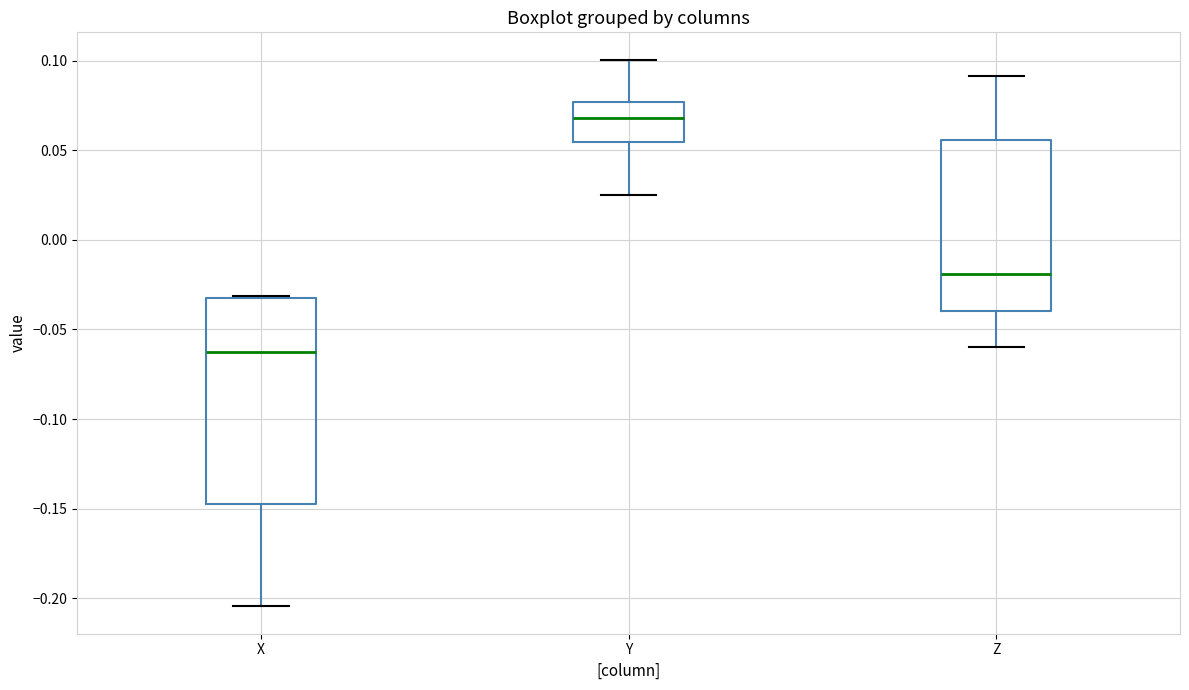

Reading left to right, read every box against the y-axis: the position of its median line, the range the box covers, and the ends of its whiskers. The values are not printed on the chart, so give them approximately, as read against the axis.

X: median -0.065, box -0.145 to -0.035, whiskers -0.205 to -0.030
Y: median 0.070, box 0.055 to 0.075, whiskers 0.025 to 0.100
Z: median -0.020, box -0.040 to 0.055, whiskers -0.060 to 0.090